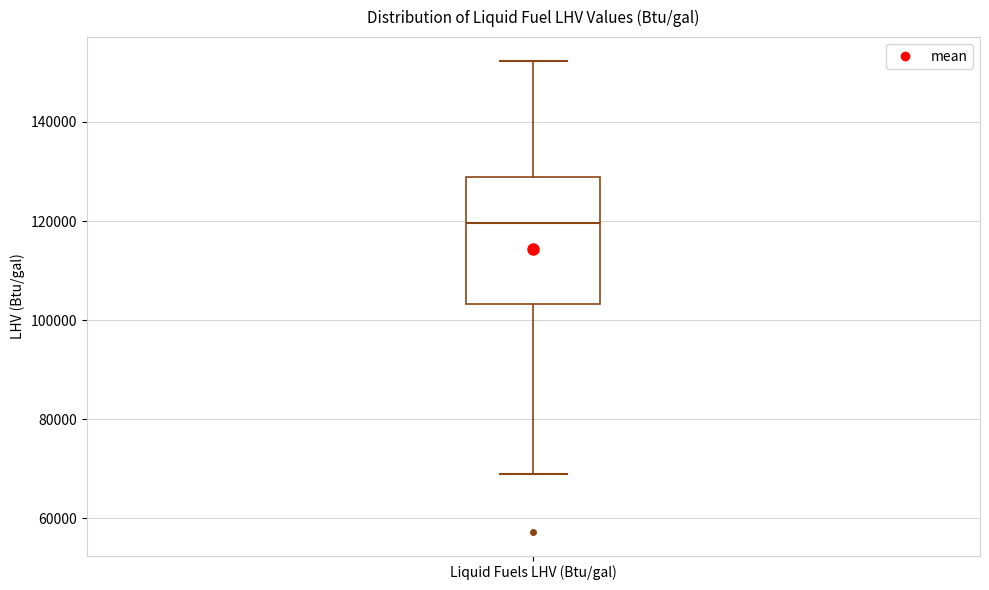

Where does the lower whisker of the box for Liquid Fuels LHV (Btu/gal) end on the y-axis? The values are not printed on the chart, so give them approximately, as read against the axis.

68000